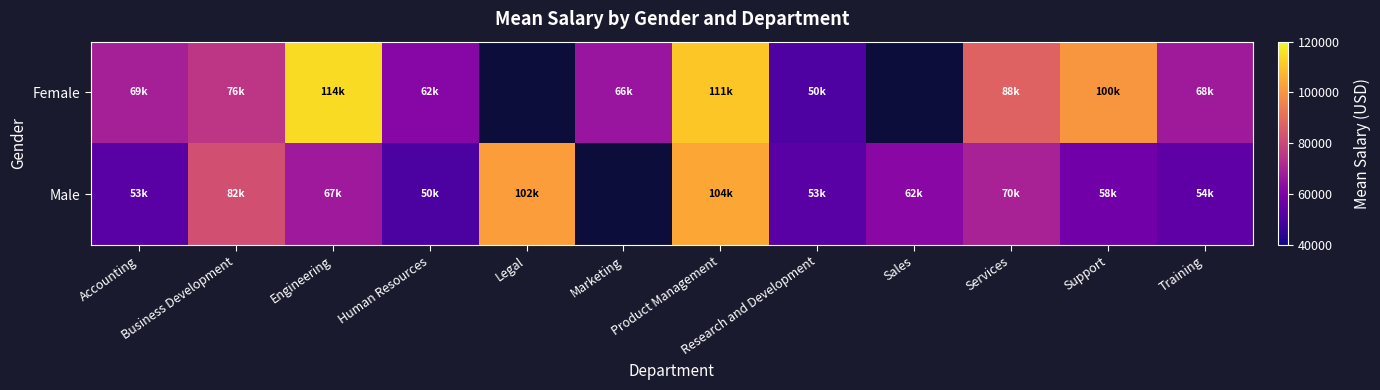

At which label does Female first exceed 100371?

Engineering